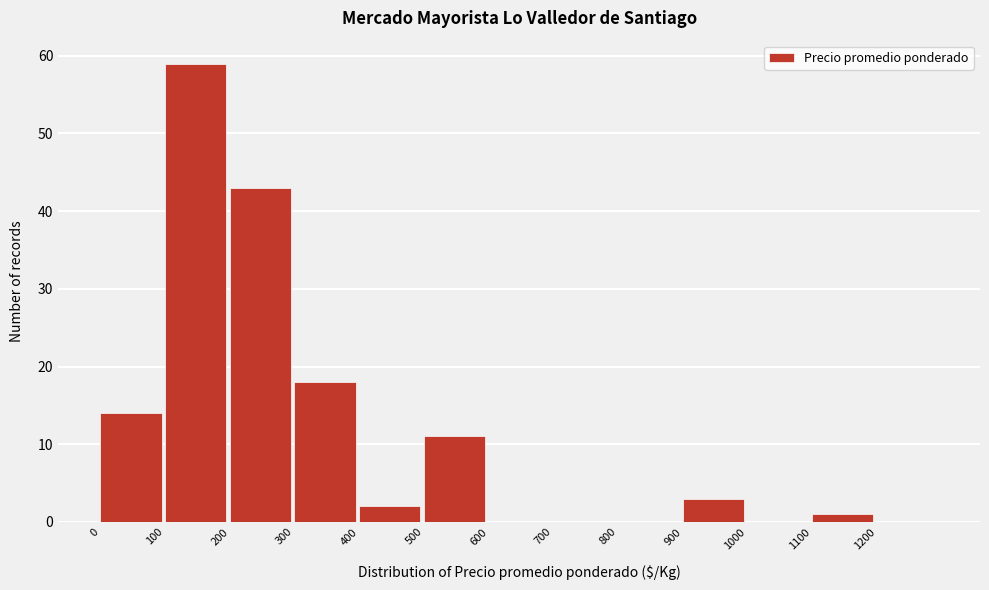

Reading left to right, list every bar in this chart as the range it spans on the x-axis followed by its height. The values are not printed on the chart, so give them approximately, as read against the axis.

0 to 100: 14
100 to 200: 59
200 to 300: 43
300 to 400: 18
400 to 500: 2
500 to 600: 11
600 to 700: 0
700 to 800: 0
800 to 900: 0
900 to 1000: 3
1000 to 1100: 0
1100 to 1200: 1
1200 to 1300: 0